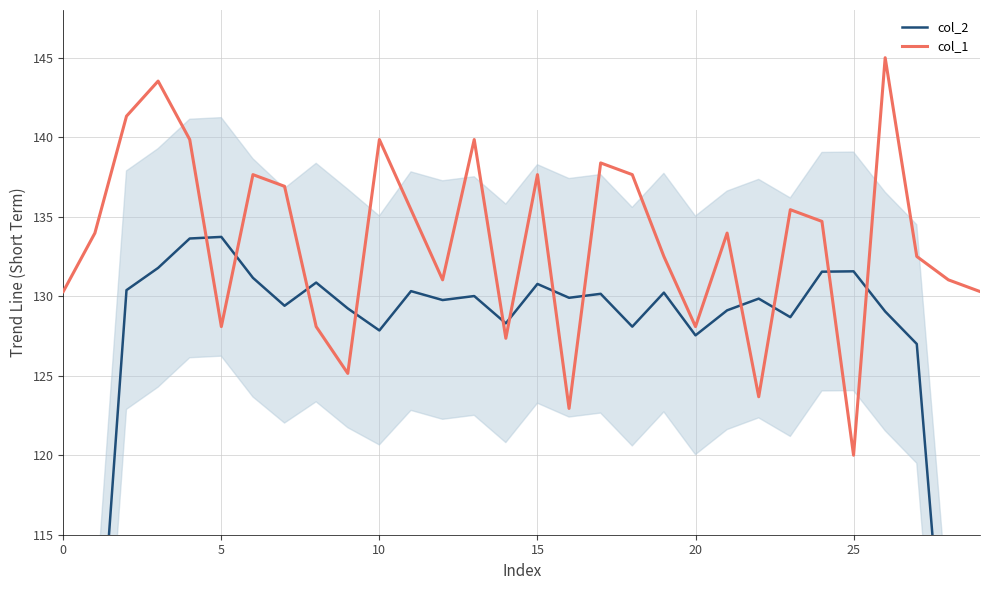

Where is col_1 nearest to the value 132?

19